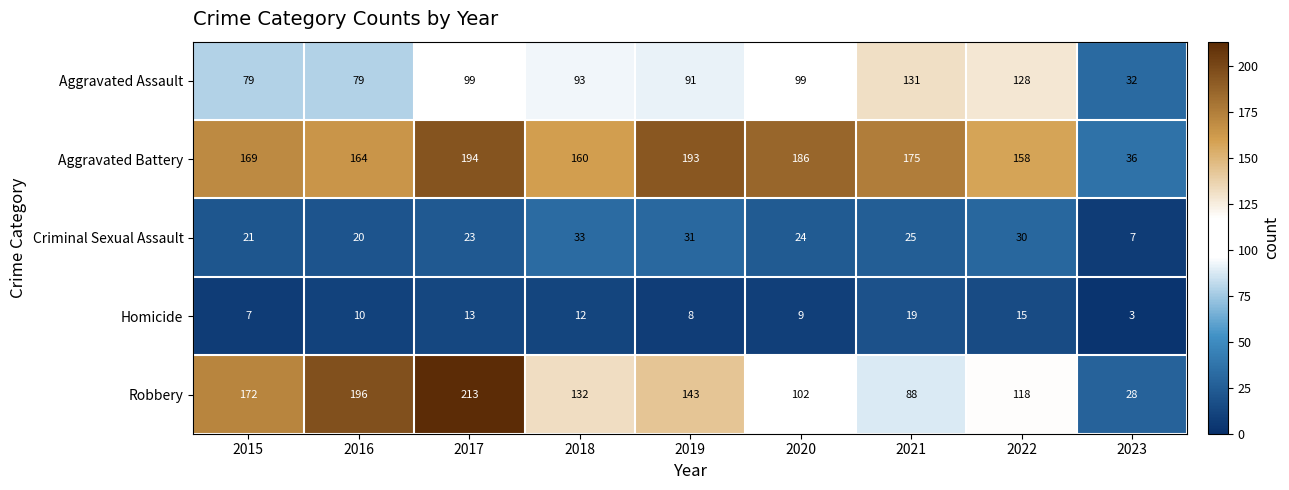

Count the number of categories in the chart.

9